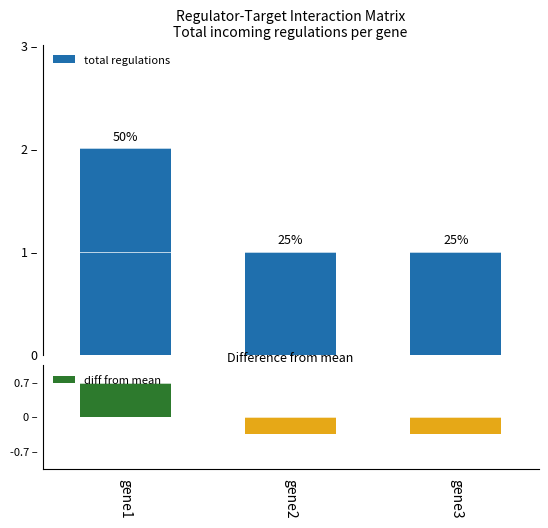

Which series has the largest range (max minus min)?

total regulations